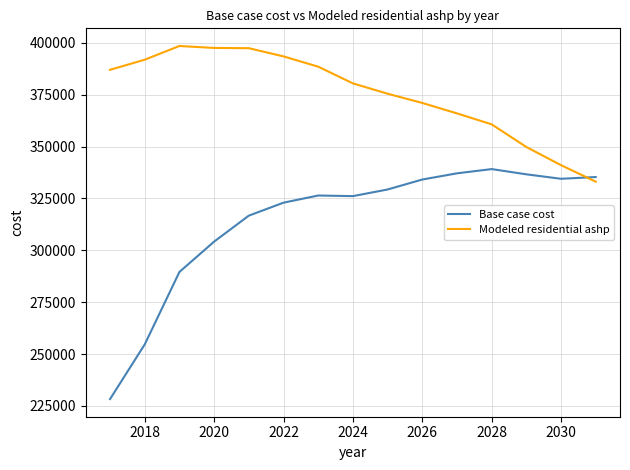

Which series has the largest range (max minus min)?

Base case cost